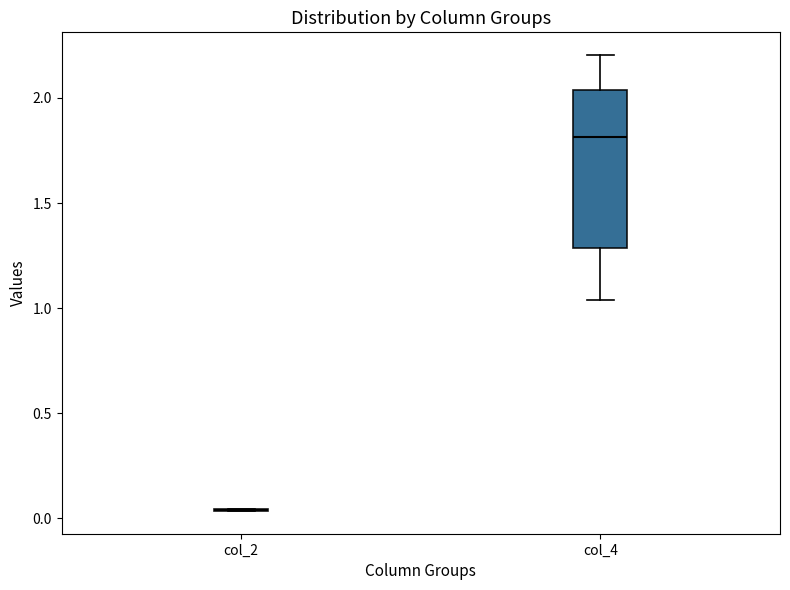

Where does the median line of the box for col_4 sit on the y-axis? The values are not printed on the chart, so give them approximately, as read against the axis.

1.80